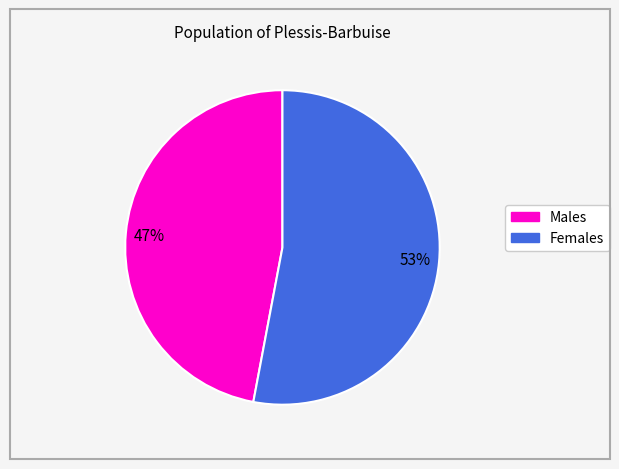

Count the number of slices in the pie.

2